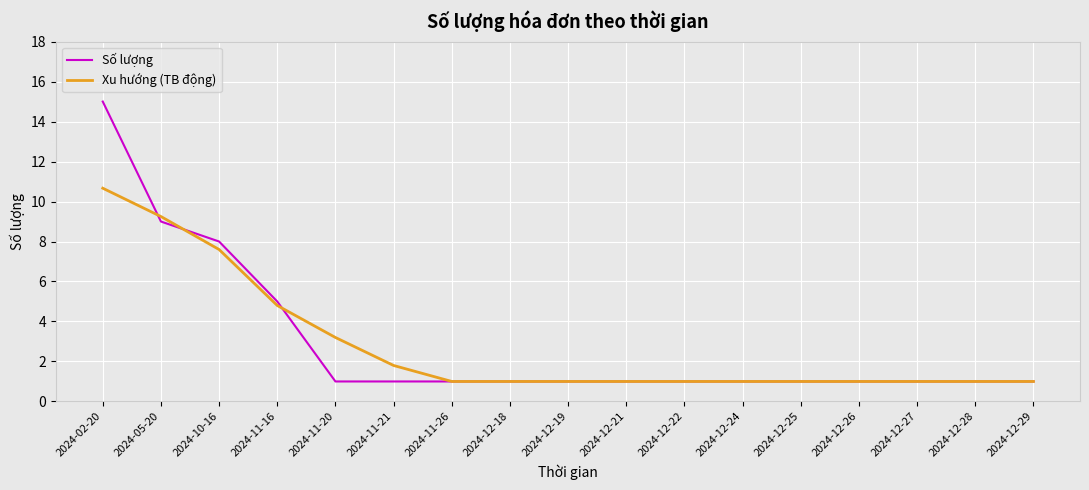

Does the chart display data point markers on the line(s)?

No